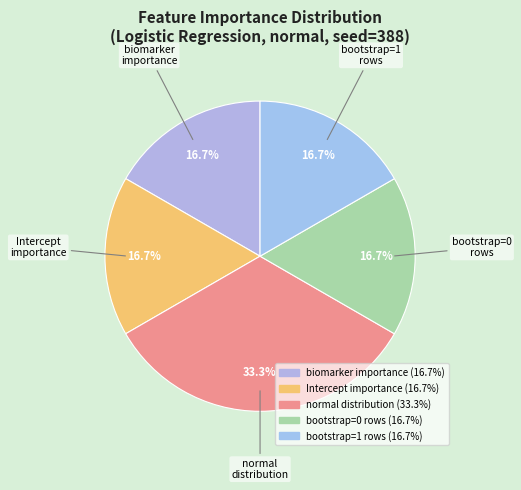

Count the number of slices in the pie.

5